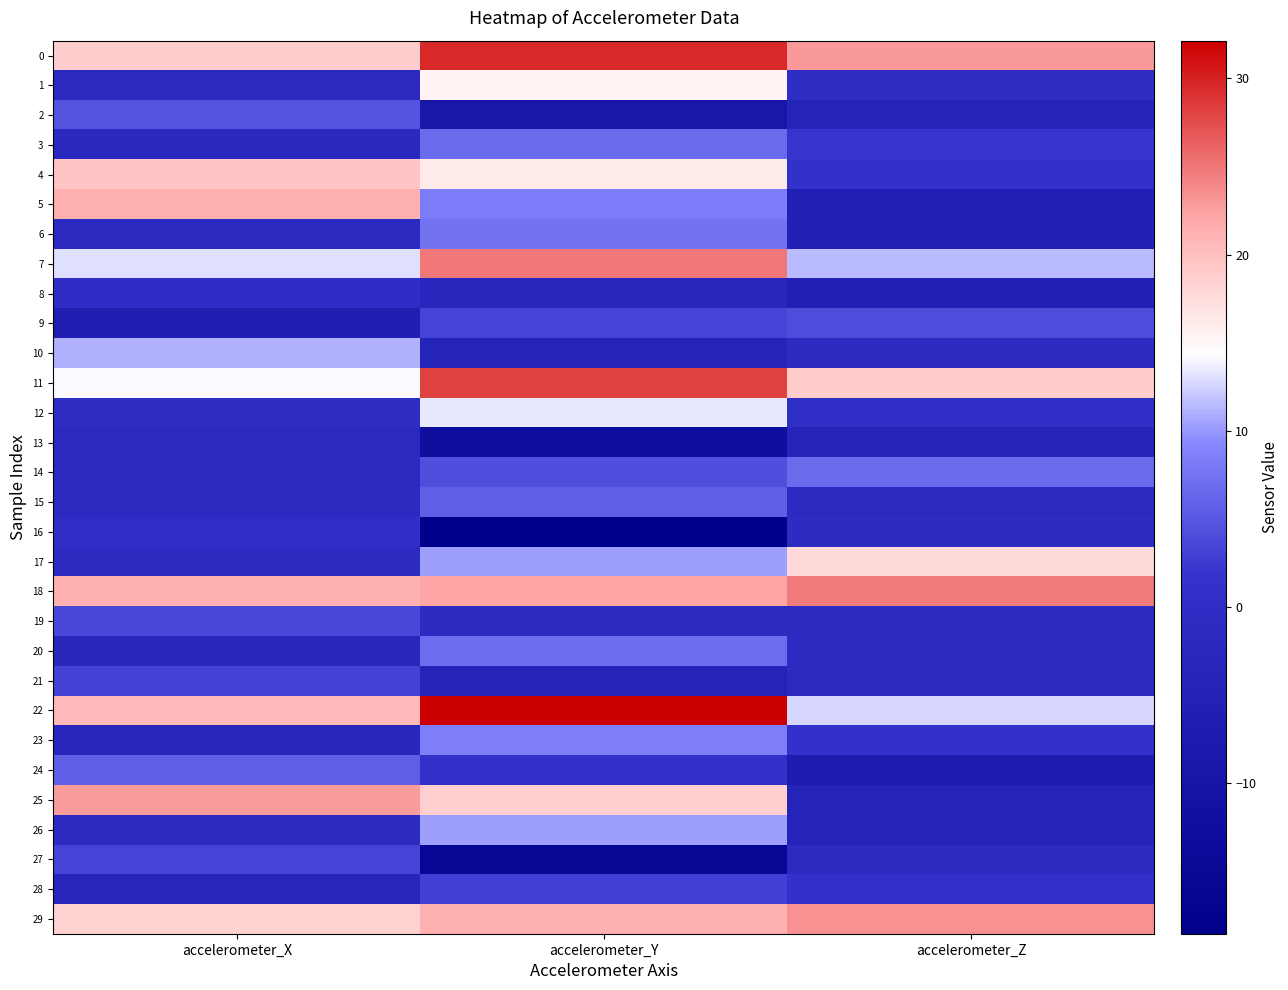

Reading left to right, transcribe all the data shown in this chart.

0: accelerometer_X=18.8	accelerometer_Y=29.7	accelerometer_Z=22.8
1: accelerometer_X=-1.6	accelerometer_Y=15.4	accelerometer_Z=-0.3
2: accelerometer_X=4.6	accelerometer_Y=-9.2	accelerometer_Z=-4.2
3: accelerometer_X=-2.1	accelerometer_Y=6.6	accelerometer_Z=1.9
4: accelerometer_X=19.6	accelerometer_Y=16.2	accelerometer_Z=1.6
5: accelerometer_X=21.4	accelerometer_Y=8.2	accelerometer_Z=-5.3
6: accelerometer_X=-1.5	accelerometer_Y=7.4	accelerometer_Z=-5.2
7: accelerometer_X=13.0	accelerometer_Y=24.9	accelerometer_Z=11.4
8: accelerometer_X=-0.0	accelerometer_Y=-2.8	accelerometer_Z=-5.2
9: accelerometer_X=-6.4	accelerometer_Y=3.2	accelerometer_Z=4.1
10: accelerometer_X=11.0	accelerometer_Y=-4.3	accelerometer_Z=-0.9
11: accelerometer_X=14.3	accelerometer_Y=28.0	accelerometer_Z=19.0
12: accelerometer_X=-0.5	accelerometer_Y=13.5	accelerometer_Z=0.3
13: accelerometer_X=-1.6	accelerometer_Y=-12.4	accelerometer_Z=-3.6
14: accelerometer_X=-1.8	accelerometer_Y=4.3	accelerometer_Z=6.7
15: accelerometer_X=-1.7	accelerometer_Y=5.7	accelerometer_Z=-1.8
16: accelerometer_X=0.3	accelerometer_Y=-18.6	accelerometer_Z=-0.9
17: accelerometer_X=-1.5	accelerometer_Y=10.2	accelerometer_Z=17.8
18: accelerometer_X=21.3	accelerometer_Y=22.2	accelerometer_Z=24.7
19: accelerometer_X=3.5	accelerometer_Y=-1.5	accelerometer_Z=-1.3
20: accelerometer_X=-2.9	accelerometer_Y=6.9	accelerometer_Z=-0.8
21: accelerometer_X=3.2	accelerometer_Y=-4.0	accelerometer_Z=-1.6
22: accelerometer_X=20.6	accelerometer_Y=32.1	accelerometer_Z=12.7
23: accelerometer_X=-2.9	accelerometer_Y=8.4	accelerometer_Z=1.3
24: accelerometer_X=5.7	accelerometer_Y=1.1	accelerometer_Z=-7.1
25: accelerometer_X=22.8	accelerometer_Y=18.6	accelerometer_Z=-4.2
26: accelerometer_X=-1.4	accelerometer_Y=10.2	accelerometer_Z=-4.1
27: accelerometer_X=3.4	accelerometer_Y=-15.5	accelerometer_Z=-1.3
28: accelerometer_X=-3.2	accelerometer_Y=3.0	accelerometer_Z=1.5
29: accelerometer_X=18.4	accelerometer_Y=21.3	accelerometer_Z=23.3